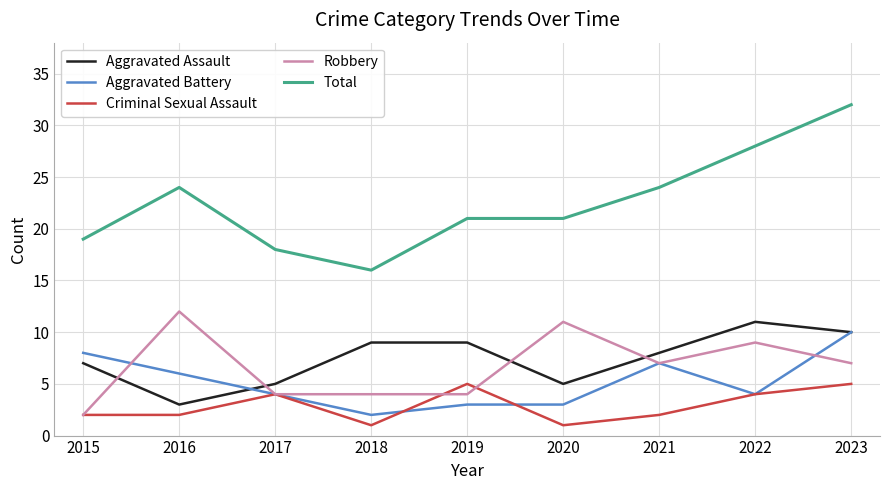

True or false: Robbery has more than 0 interior local peaks.

True